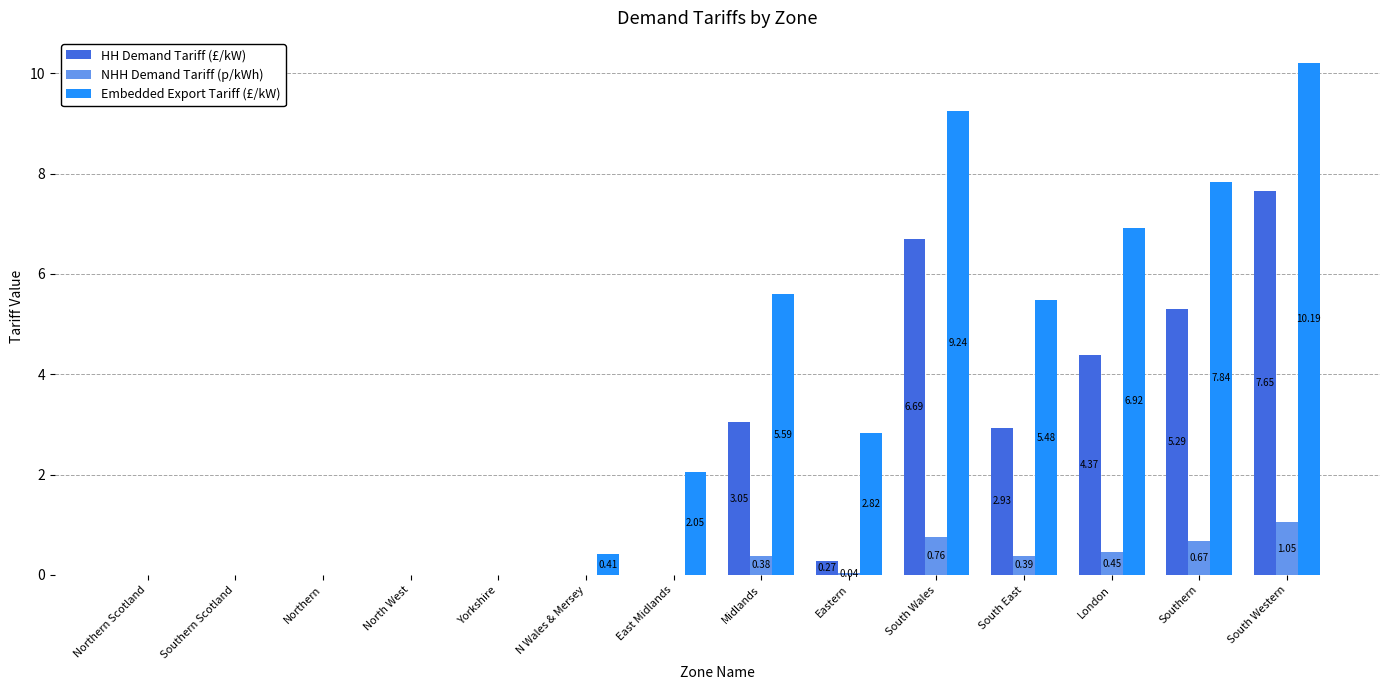

At which category does the chart reach its peak across all series?

South Western